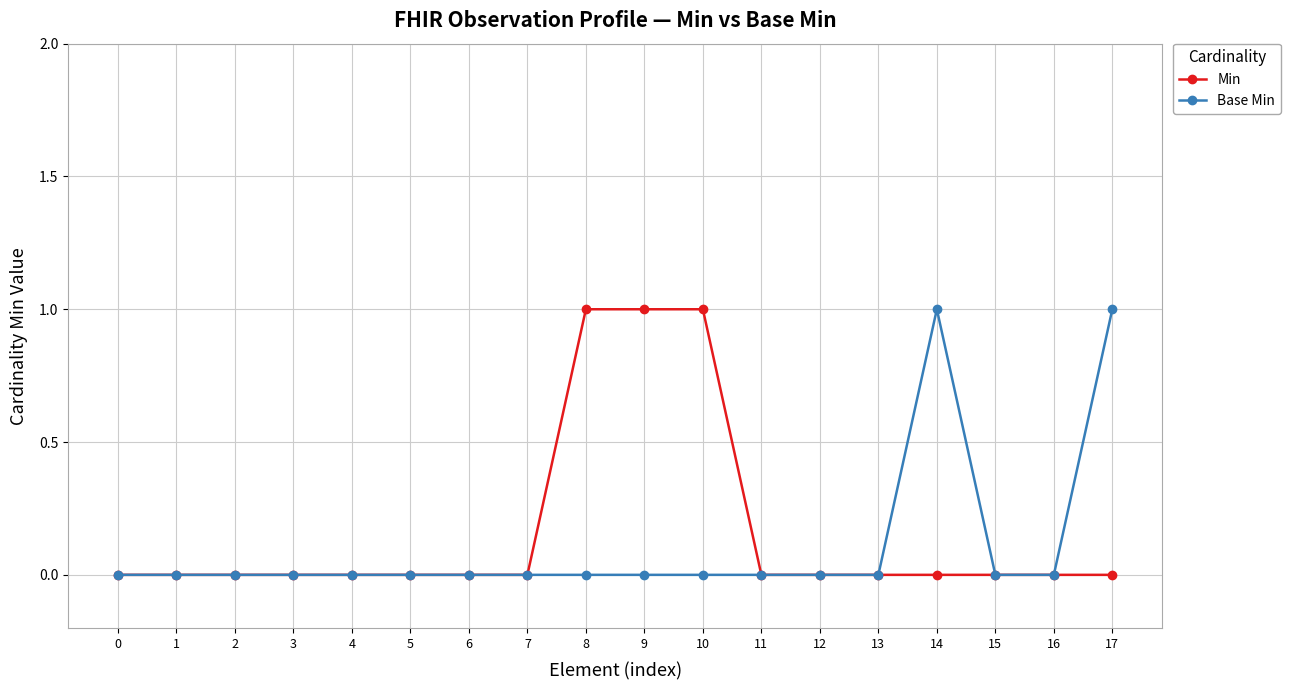

Between 5 and 17, which series saw the biggest shift?

Base Min